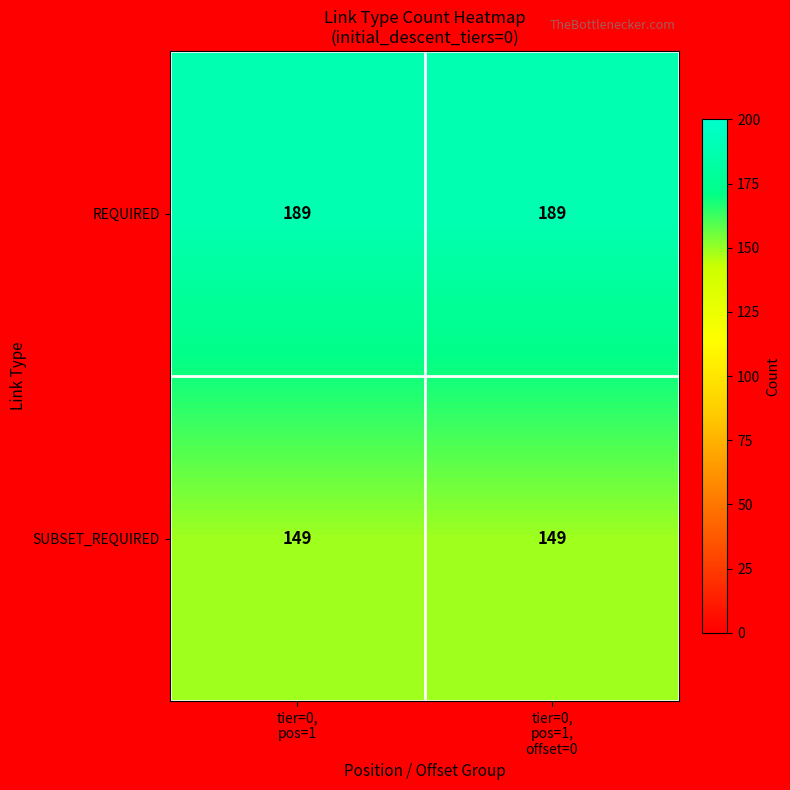

What is the greatest value displayed?

189